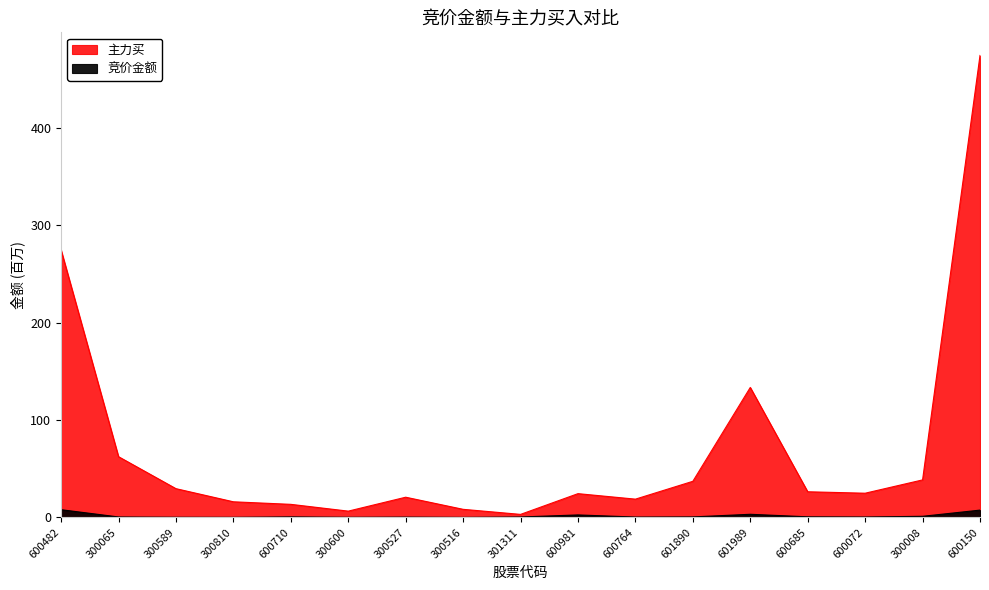

Is the value of 主力买 at 600764 greater than the value of 竞价金额 at 300589?

Yes